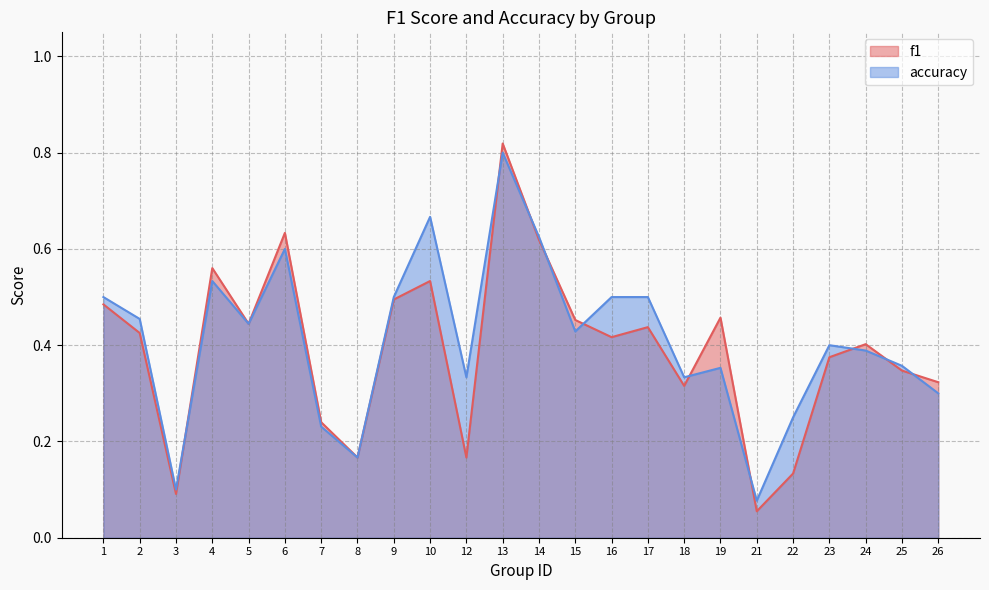

True or false: accuracy and f1 cross at least once.

True